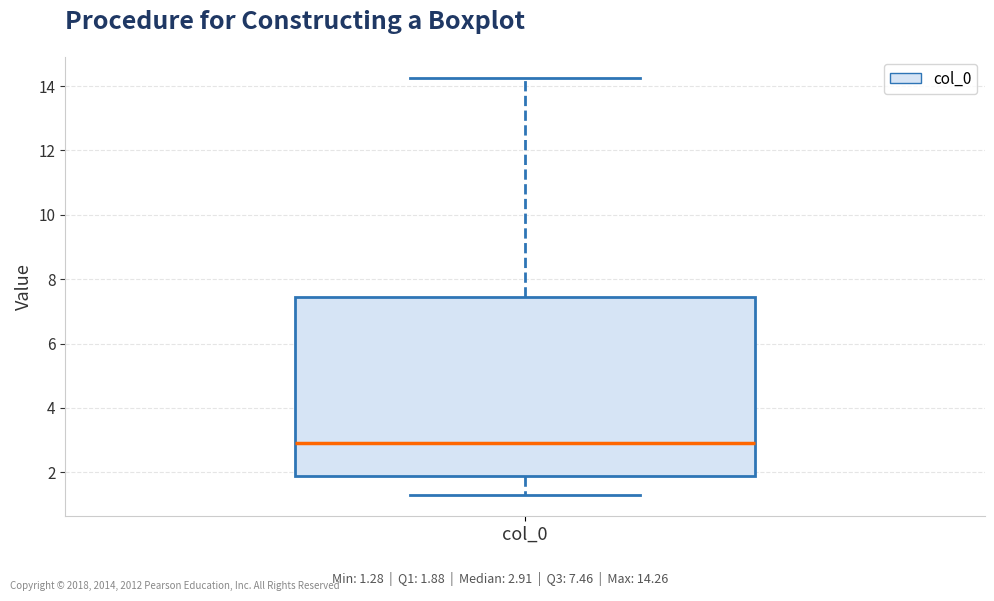

Read this box plot against the y-axis: the position of the median line, the range covered by the box, and the ends of both whiskers. The values are not printed on the chart, so give them approximately, as read against the axis.

median 3.0, box 1.8 to 7.4, whiskers 1.2 to 14.2